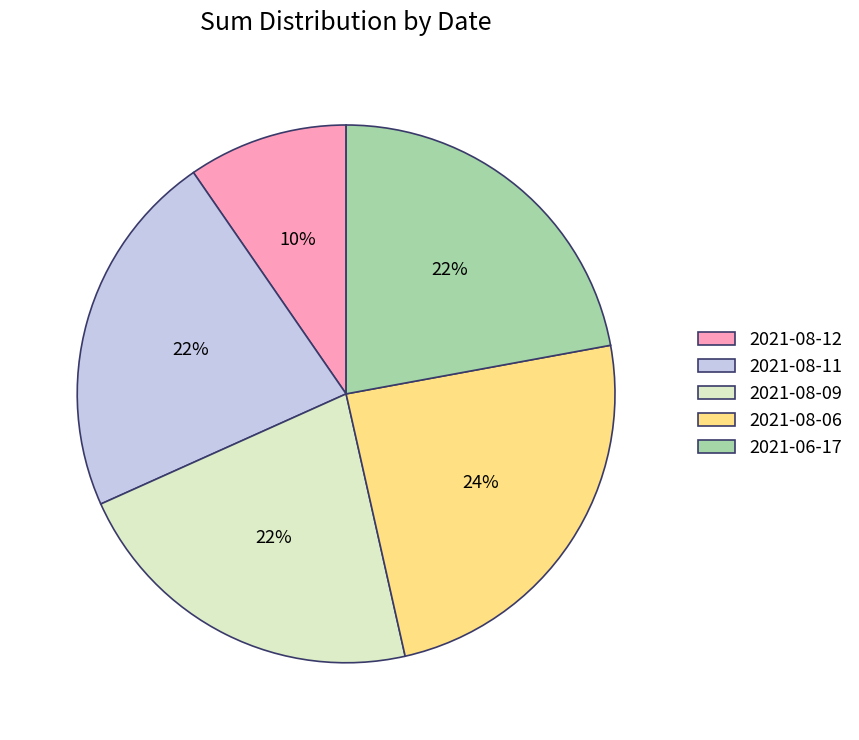

Count the number of slices in the pie.

5